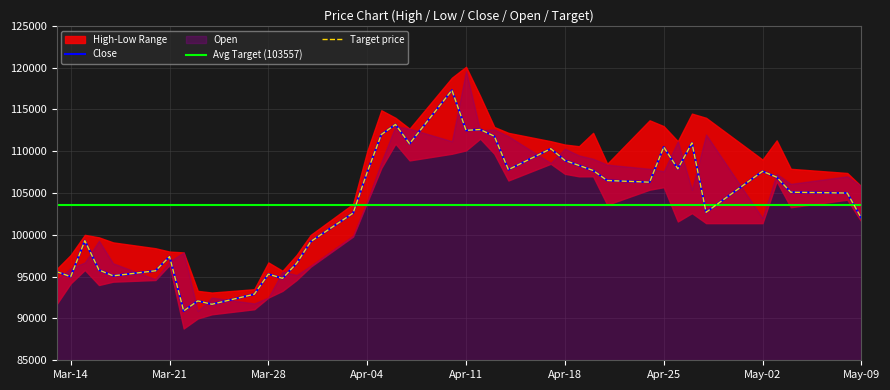

How many data points in High are above 109000?

19